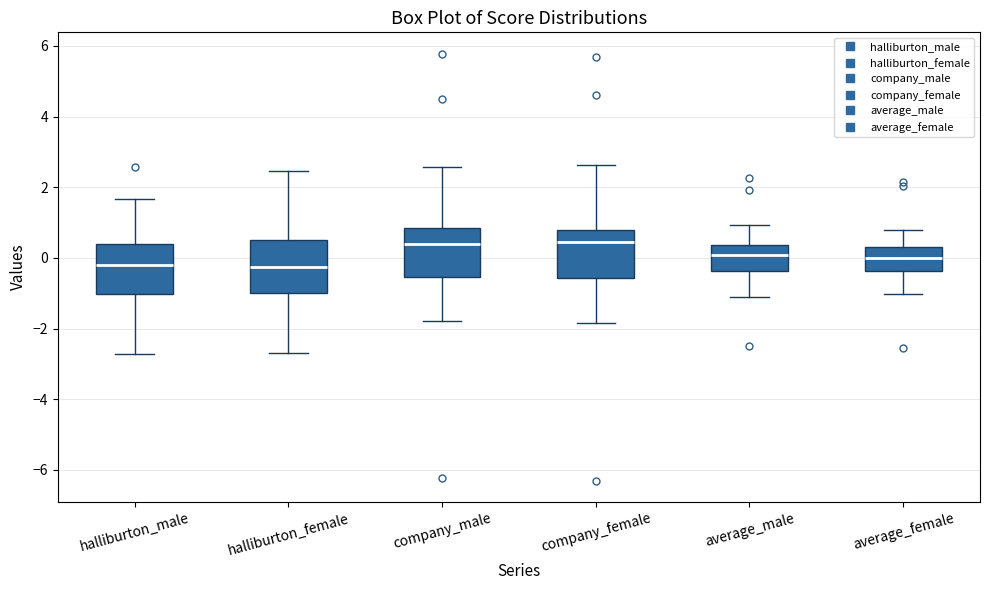

Reading left to right, read every box against the y-axis: the position of its median line, the range the box covers, and the ends of its whiskers. The values are not printed on the chart, so give them approximately, as read against the axis.

halliburton_male: median -0.2, box -1.0 to 0.4, whiskers -2.8 to 1.6
halliburton_female: median -0.2, box -1.0 to 0.6, whiskers -2.6 to 2.4
company_male: median 0.4, box -0.6 to 0.8, whiskers -1.8 to 2.6
company_female: median 0.4, box -0.6 to 0.8, whiskers -1.8 to 2.6
average_male: median 0.0, box -0.4 to 0.4, whiskers -1.2 to 1.0
average_female: median 0.0, box -0.4 to 0.4, whiskers -1.0 to 0.8